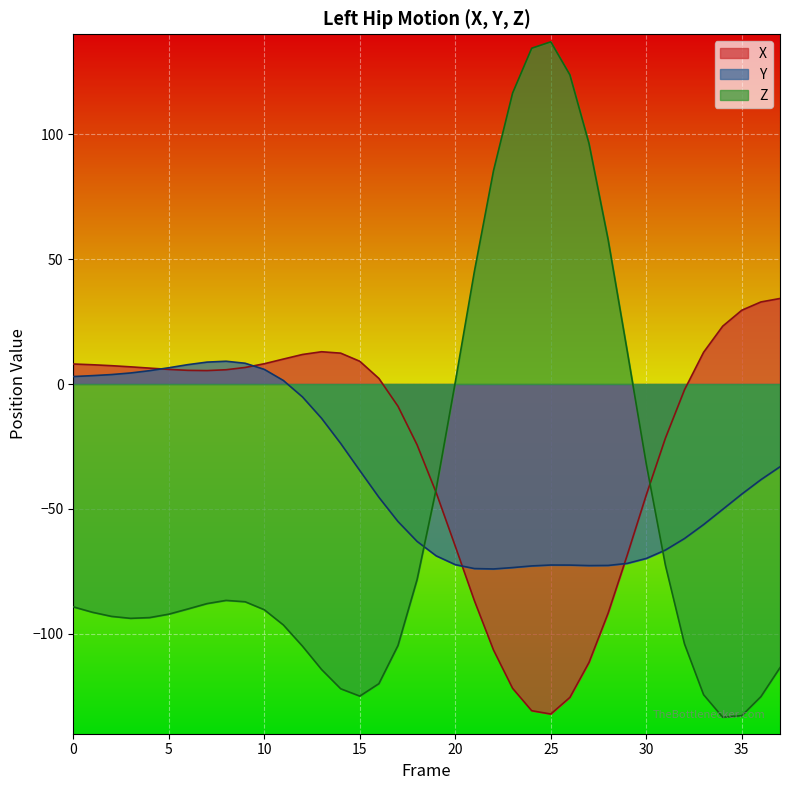

True or false: Z has more than 1 points higher than both neighbors.

True